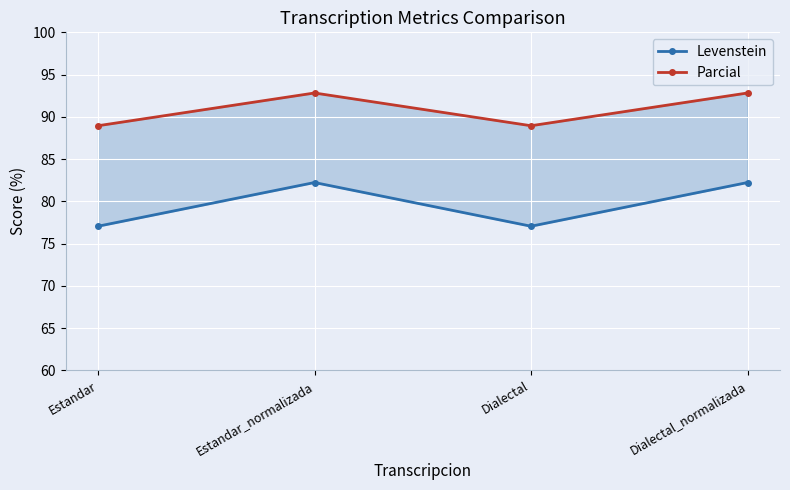

Is the value of Levenstein at Estandar greater than the value of Parcial at Dialectal_normalizada?

No